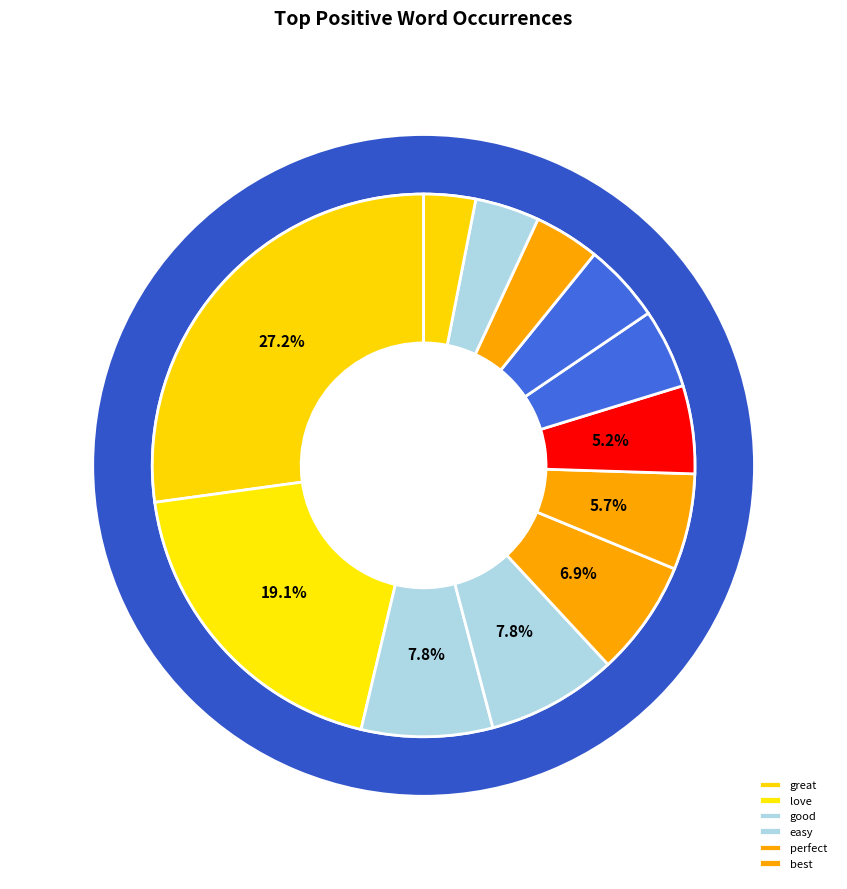

What is the change in value from works to excellent?

-25